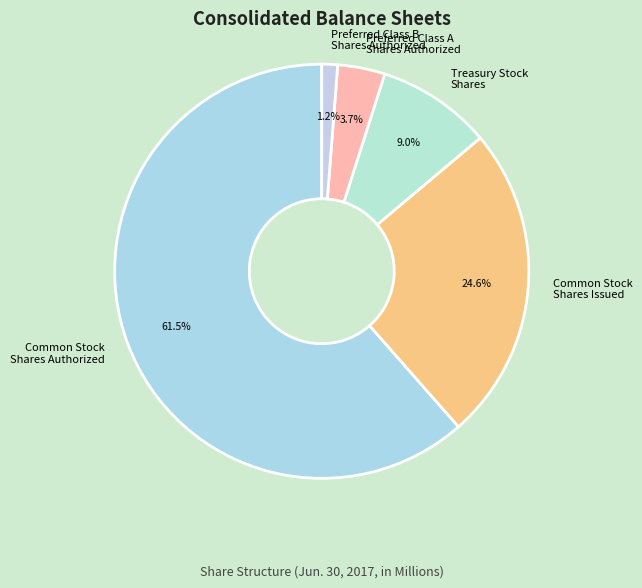

What is the smallest slice in the pie chart?

Preferred Class B Shares Authorized